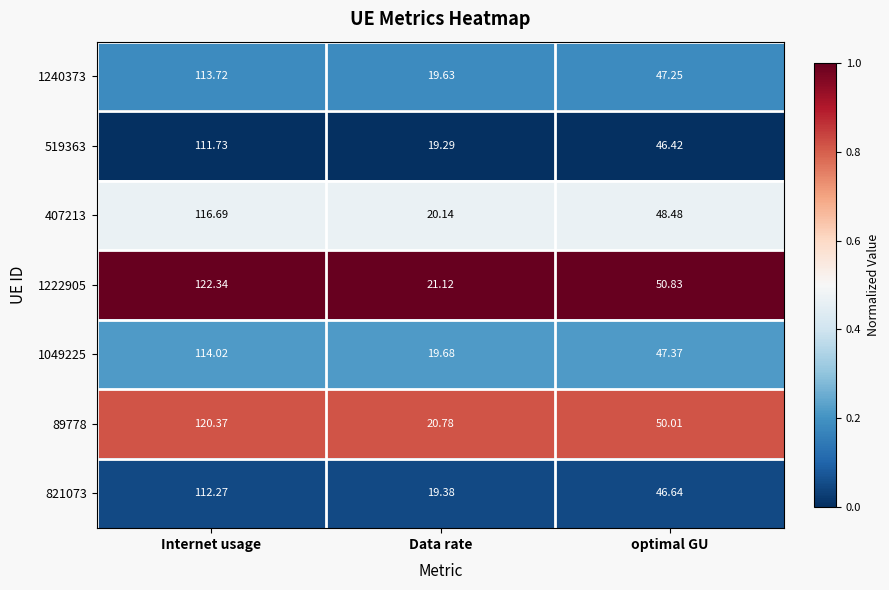

Rank the categories by 519363 value from lowest to highest.

Data rate, optimal GU, Internet usage